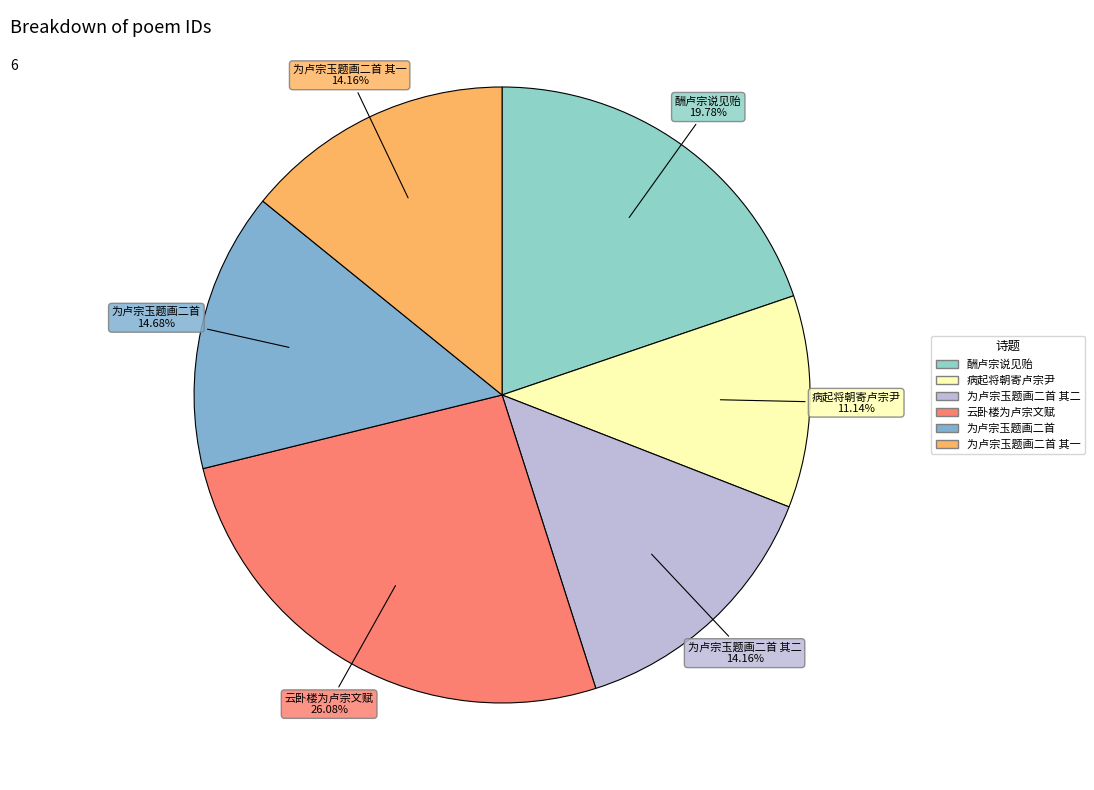

Count the number of slices in the pie.

6